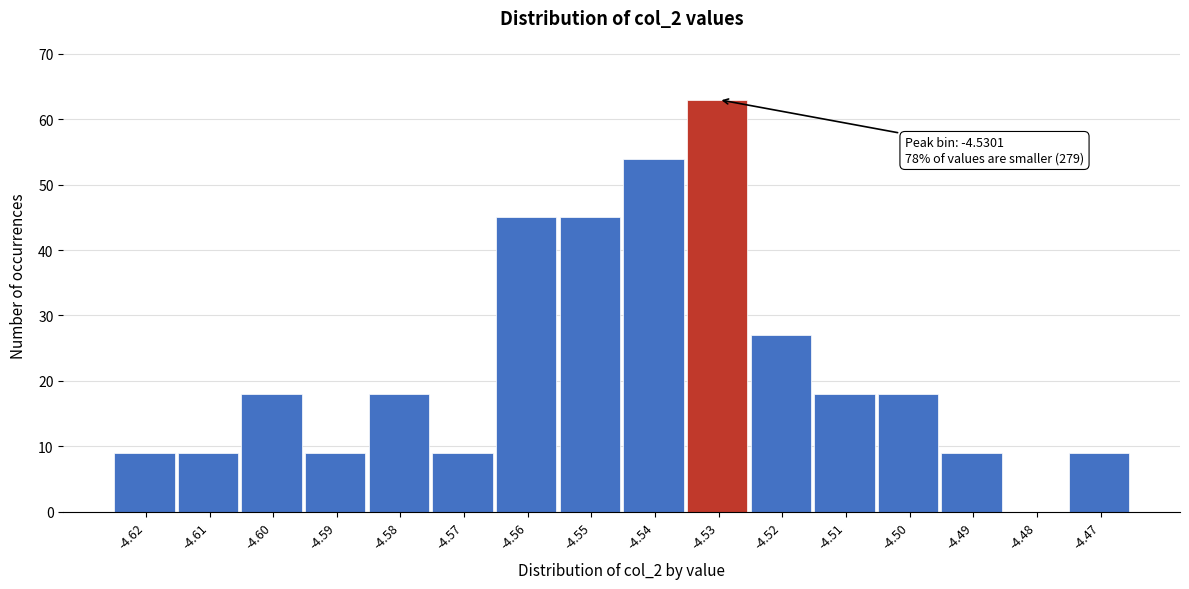

Reading left to right, what are all the values shown in this chart?

-4.62=9	-4.61=9	-4.60=18	-4.59=9	-4.58=18	-4.57=9	-4.56=45	-4.55=45	-4.54=54	-4.53=63	-4.52=27	-4.51=18	-4.50=18	-4.49=9	-4.48=0	-4.47=9